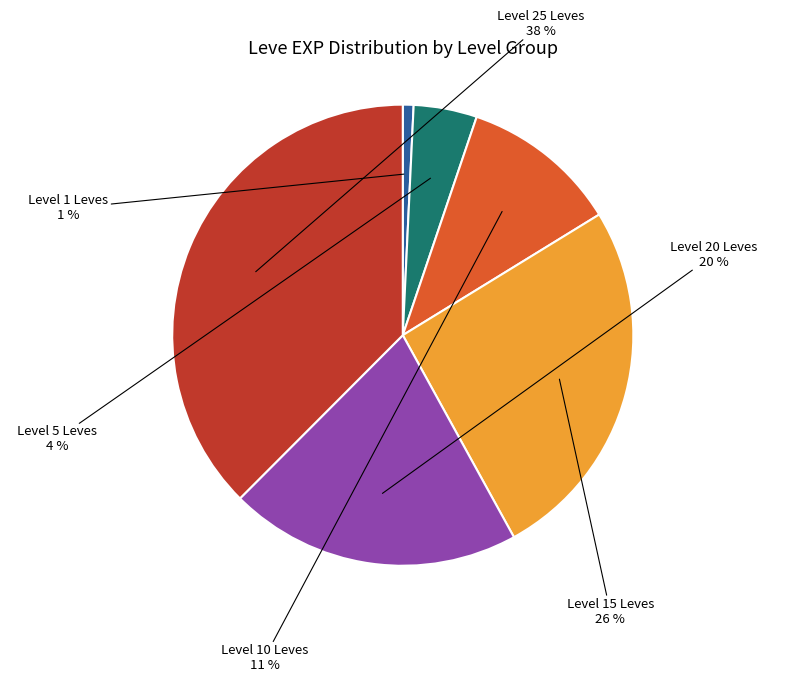

Count the number of slices in the pie.

6